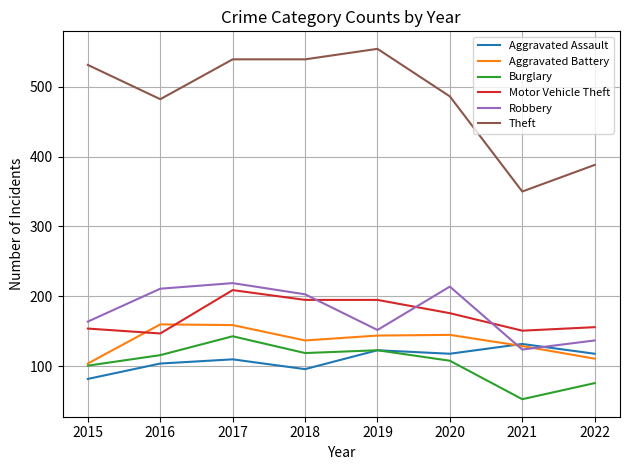

How many lines are shown in the chart?

6